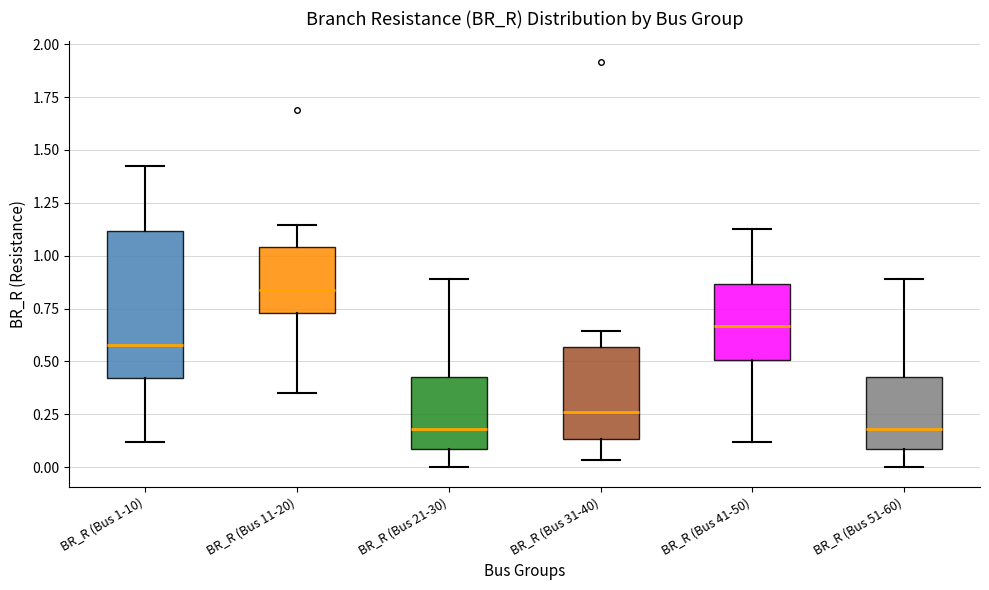

Reading left to right, transcribe this box plot: for each box, give where its median line is, the range the box spans, and where its two whiskers end, as read against the y-axis. The values are not printed on the chart, so give them approximately, as read against the axis.

BR_R (Bus 1-10): median 0.60, box 0.40 to 1.10, whiskers 0.10 to 1.40
BR_R (Bus 11-20): median 0.85, box 0.75 to 1.05, whiskers 0.35 to 1.15
BR_R (Bus 21-30): median 0.20, box 0.10 to 0.45, whiskers 0.00 to 0.90
BR_R (Bus 31-40): median 0.25, box 0.15 to 0.55, whiskers 0.05 to 0.65
BR_R (Bus 41-50): median 0.65, box 0.50 to 0.85, whiskers 0.10 to 1.15
BR_R (Bus 51-60): median 0.20, box 0.10 to 0.45, whiskers 0.00 to 0.90